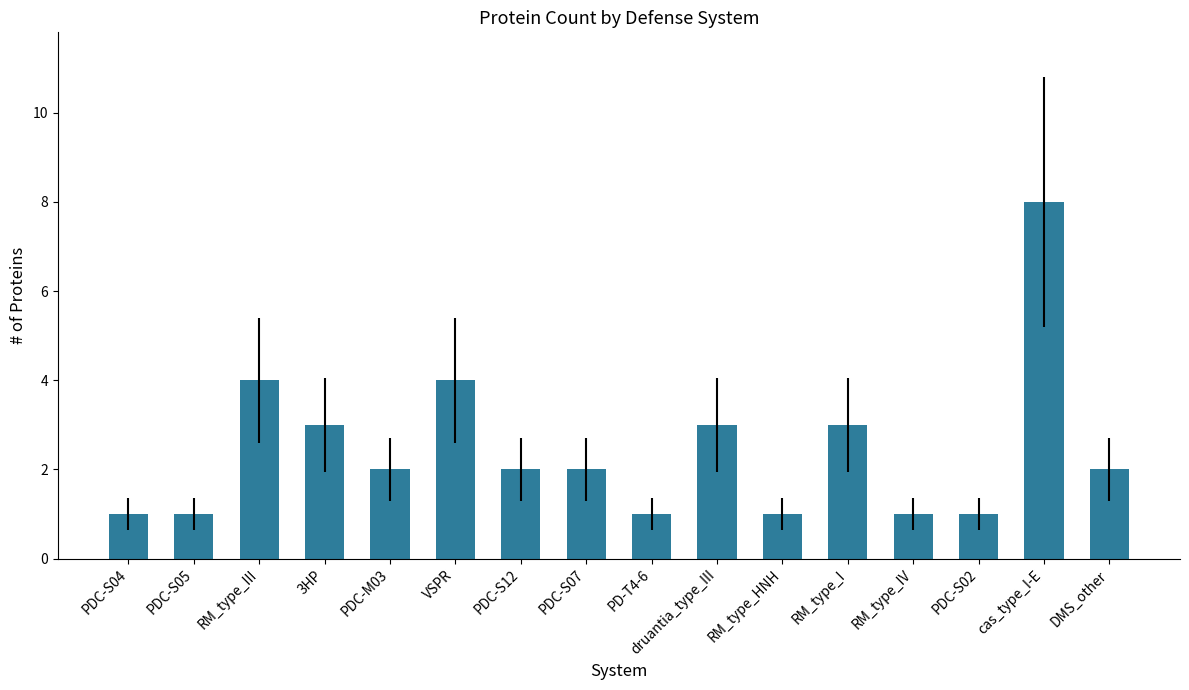

What is the ratio of the value at cas_type_I-E to the value at RM_type_IV?

8.0